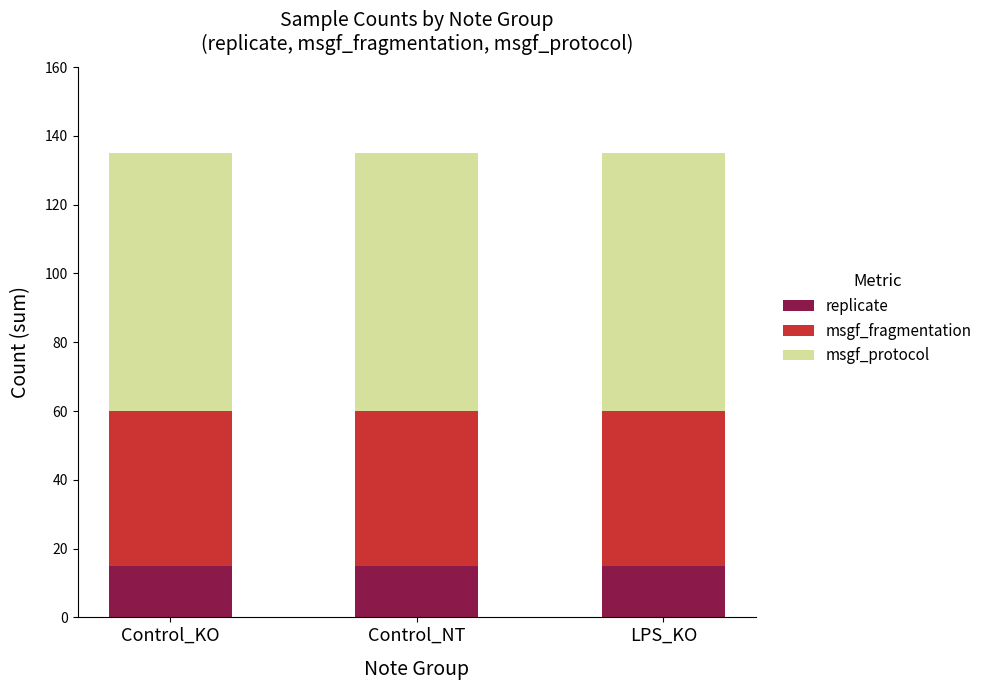

What is the sum of all replicate values?

45